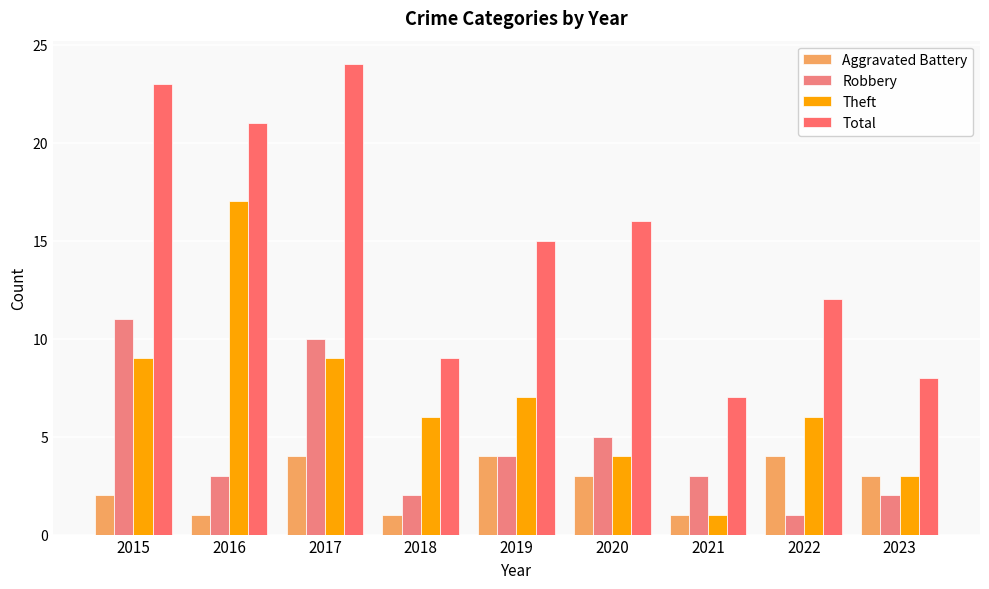

What is the approximate value of Robbery at 2015?

11